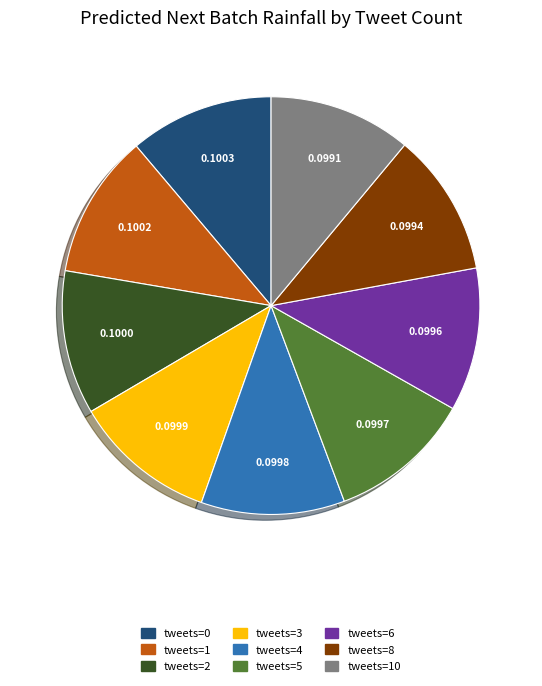

Is there any slice that represents more than half of the pie?

No